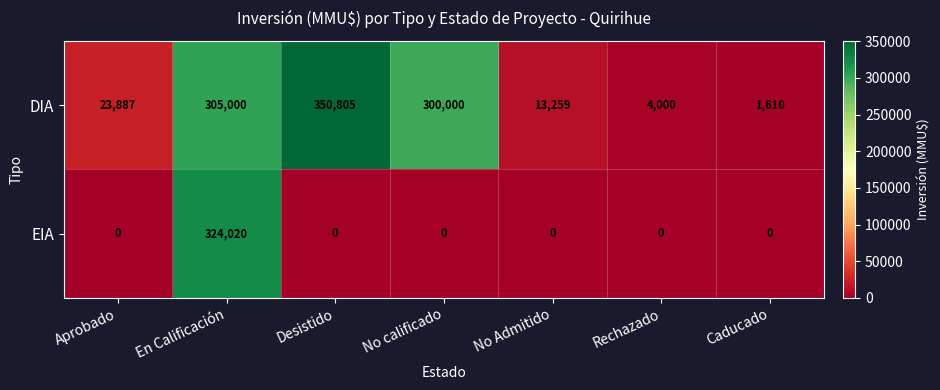

What is the maximum value shown in the chart?

350805